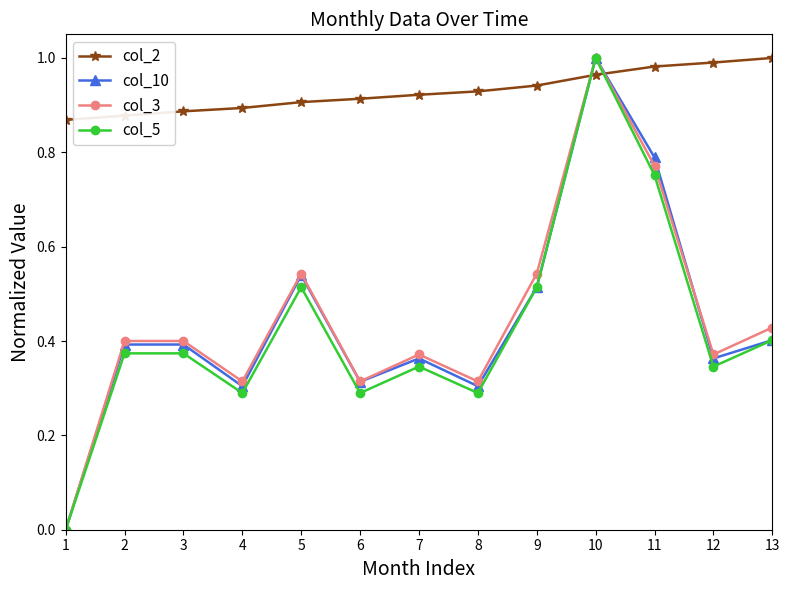

At which category does col_3 reach its first local valley?

4